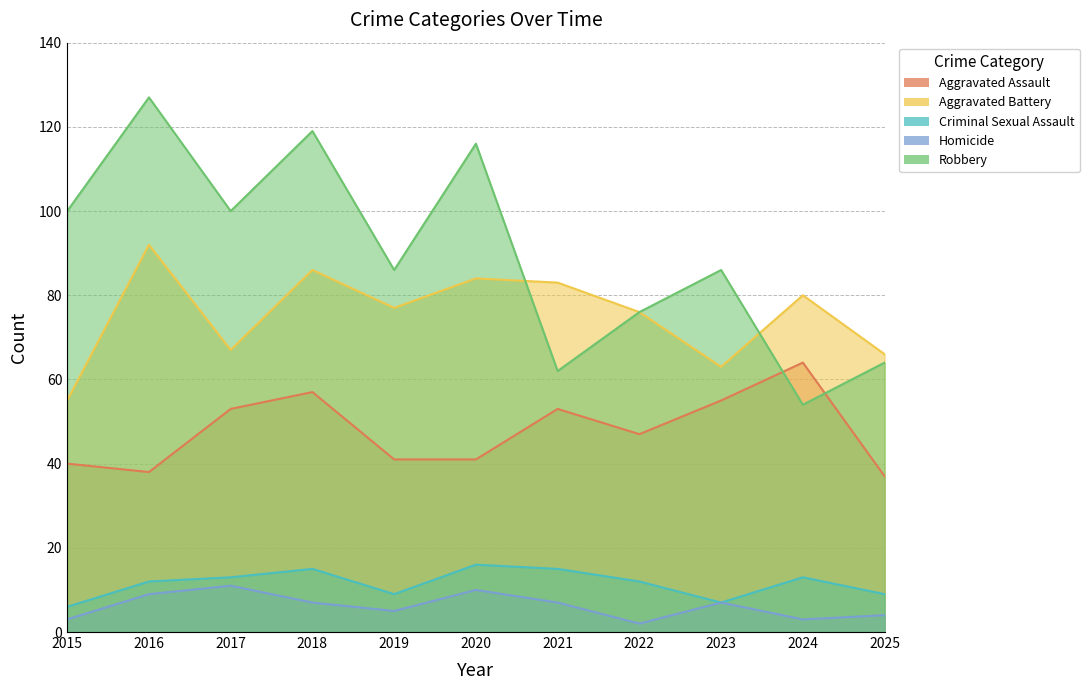

Rank the categories by Aggravated Assault value from lowest to highest.

2025, 2016, 2015, 2019, 2020, 2022, 2017, 2021, 2023, 2018, 2024